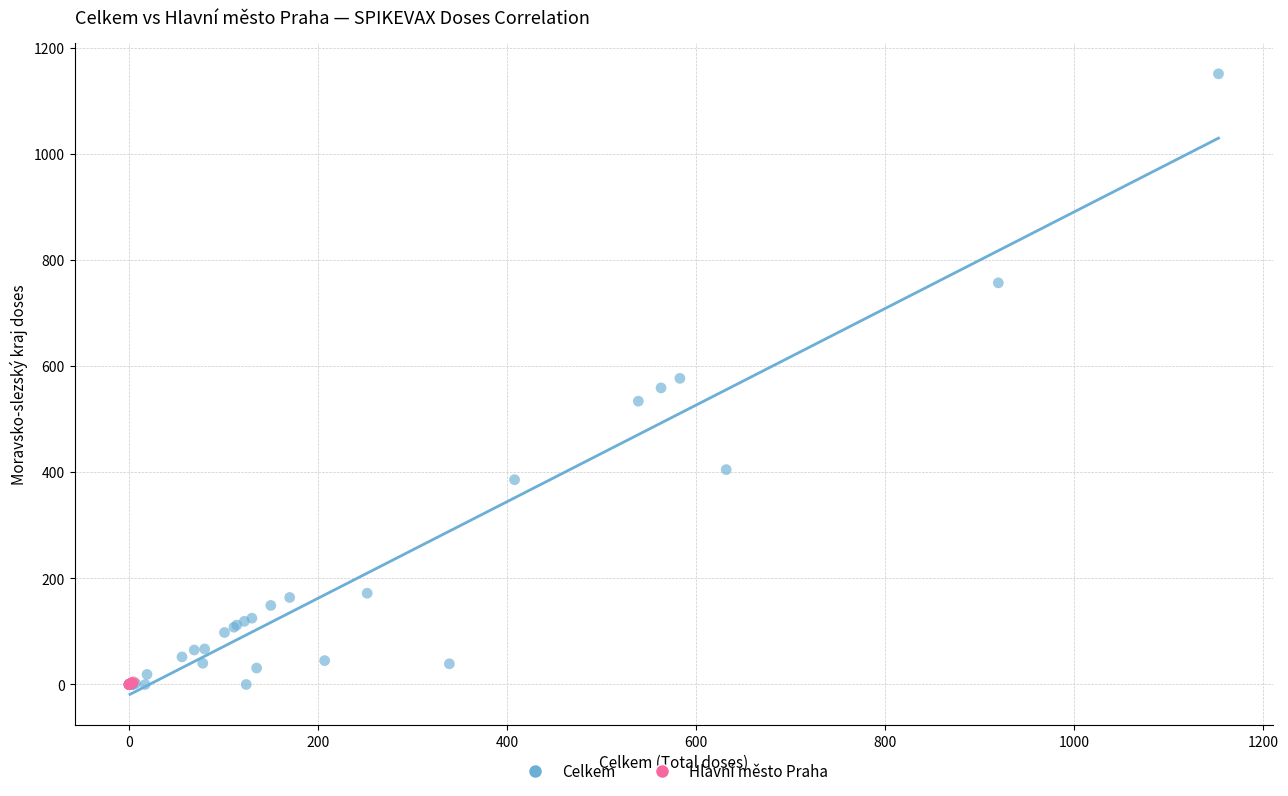

Which series has the largest Y range (max minus min)?

Celkem